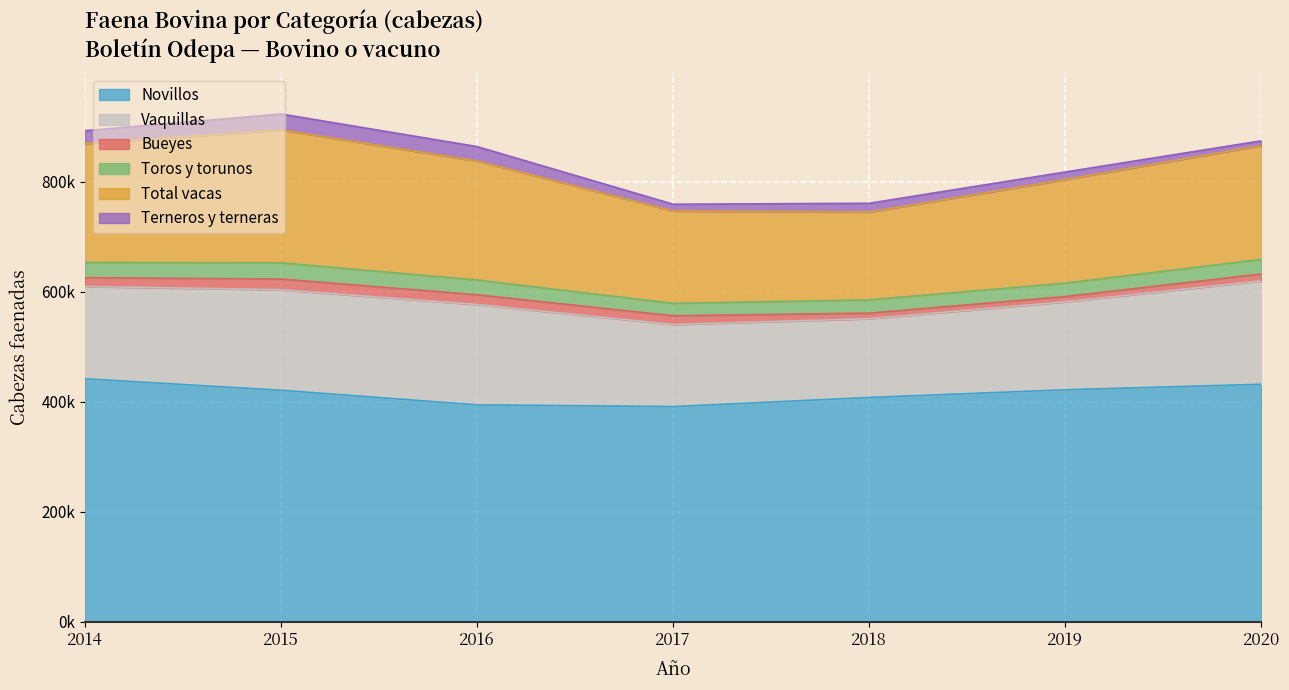

True or false: Bueyes and Toros y torunos cross at least once.

False